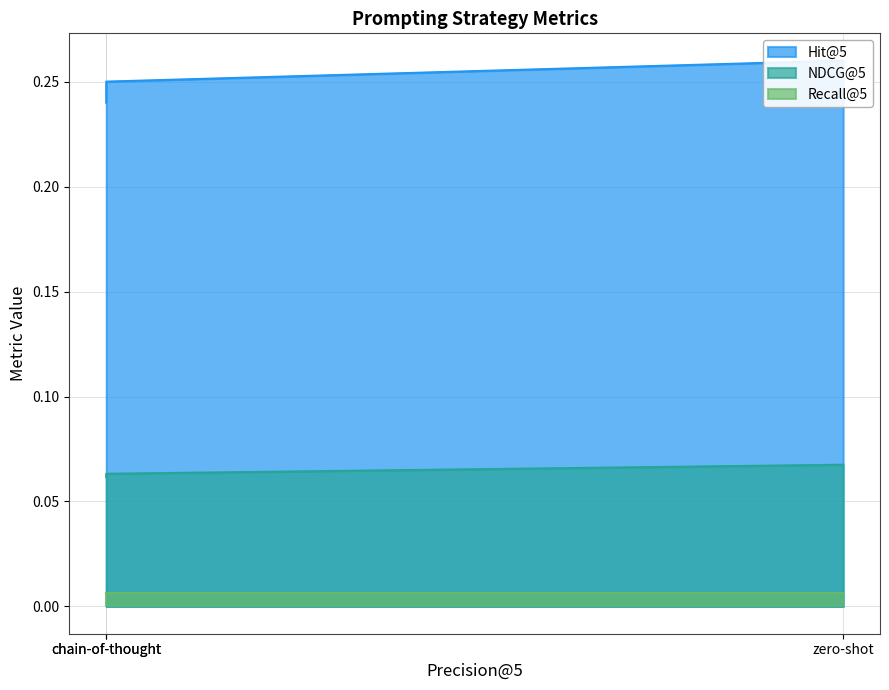

At zero-shot, list the series in order from largest to smallest.

Hit@5, NDCG@5, Recall@5